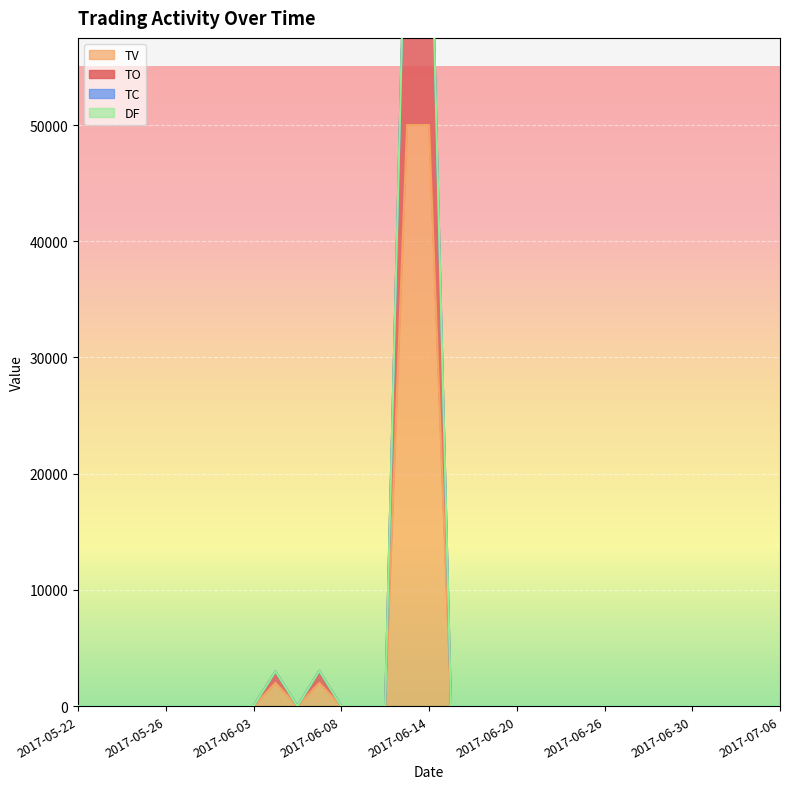

What is the label of the 22nd point from the left?

2017-06-21